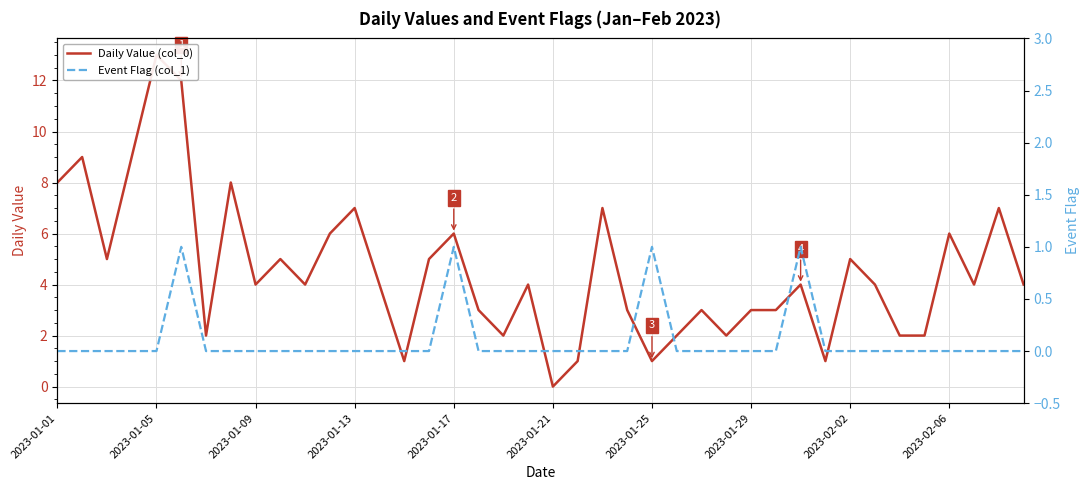

At how many categories does at least one series exceed 6?

9